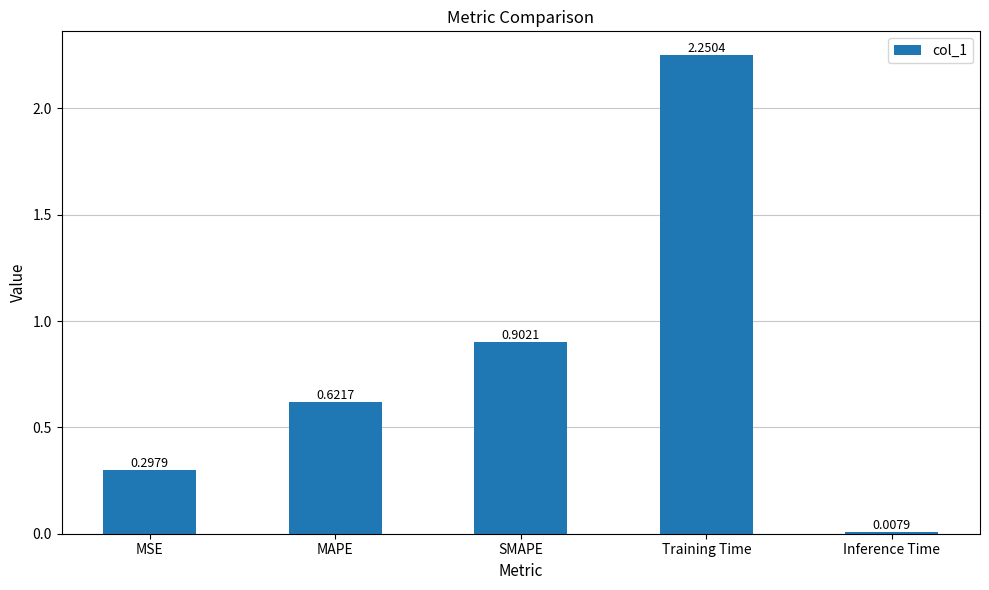

Between Training Time and Inference Time, which is larger?

Training Time